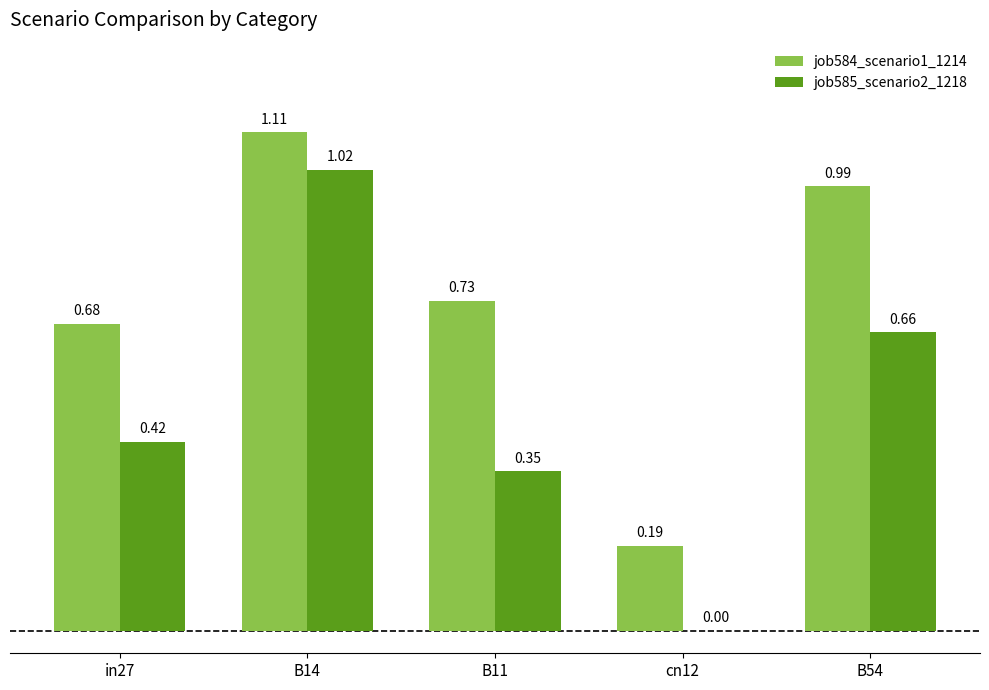

Between B14 and B54, which series saw the biggest shift?

job585_scenario2_1218